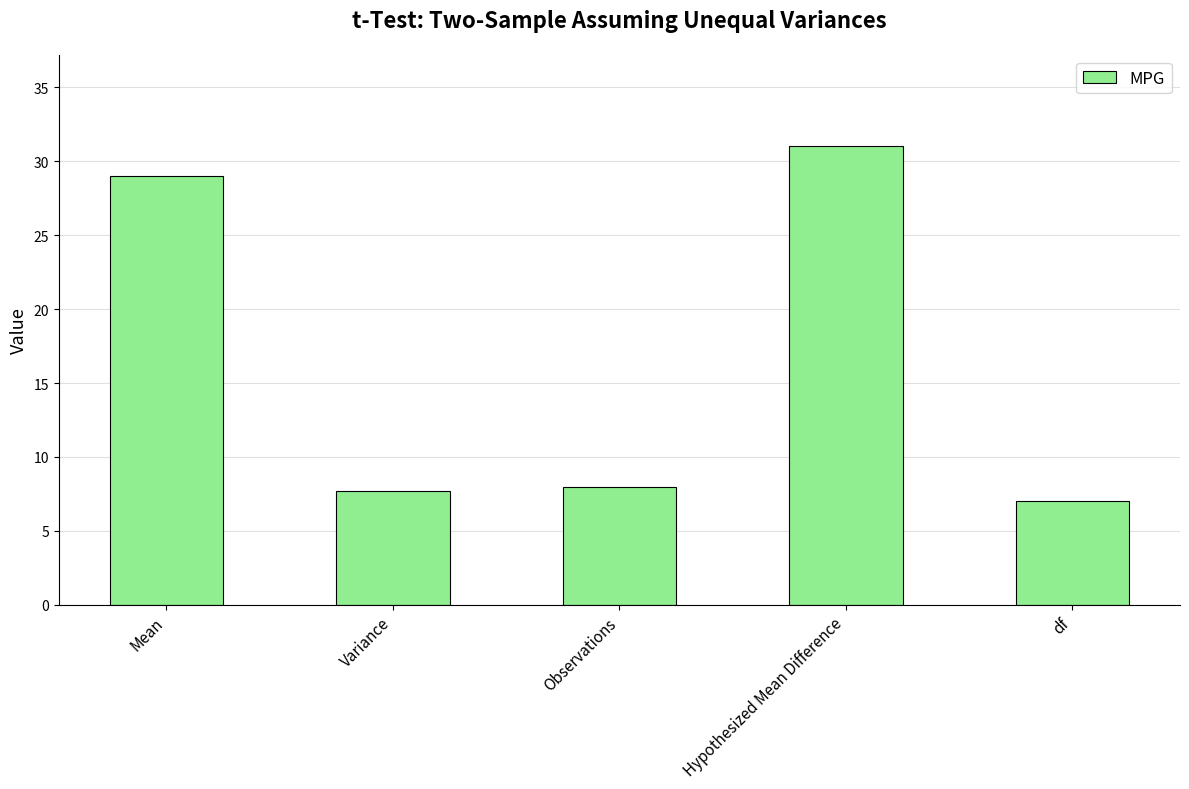

Reading right to left, transcribe all the data shown in this chart.

7.0	31.0	8.0	7.7	29.0